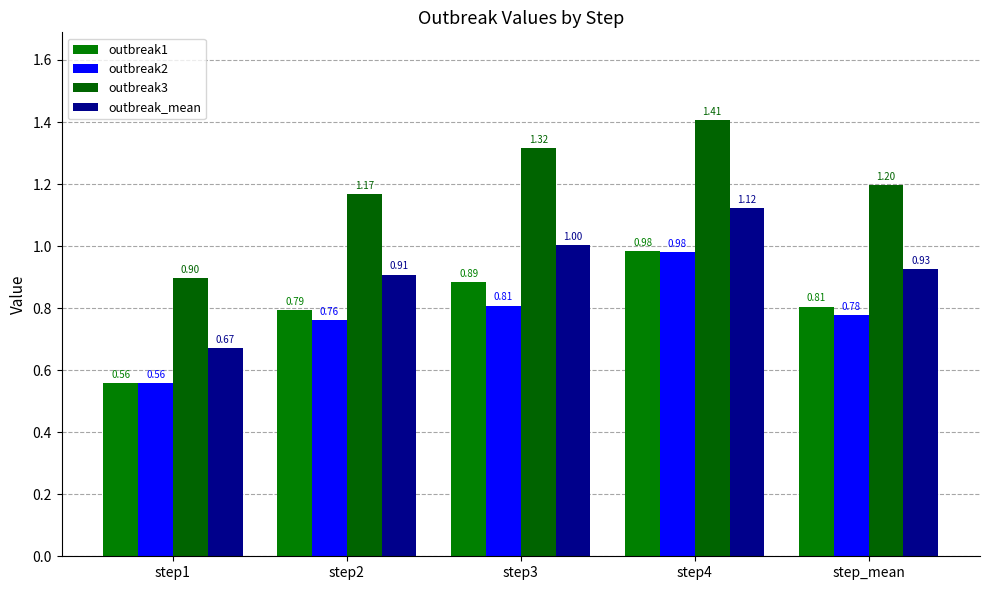

How many bars are there in total?

20